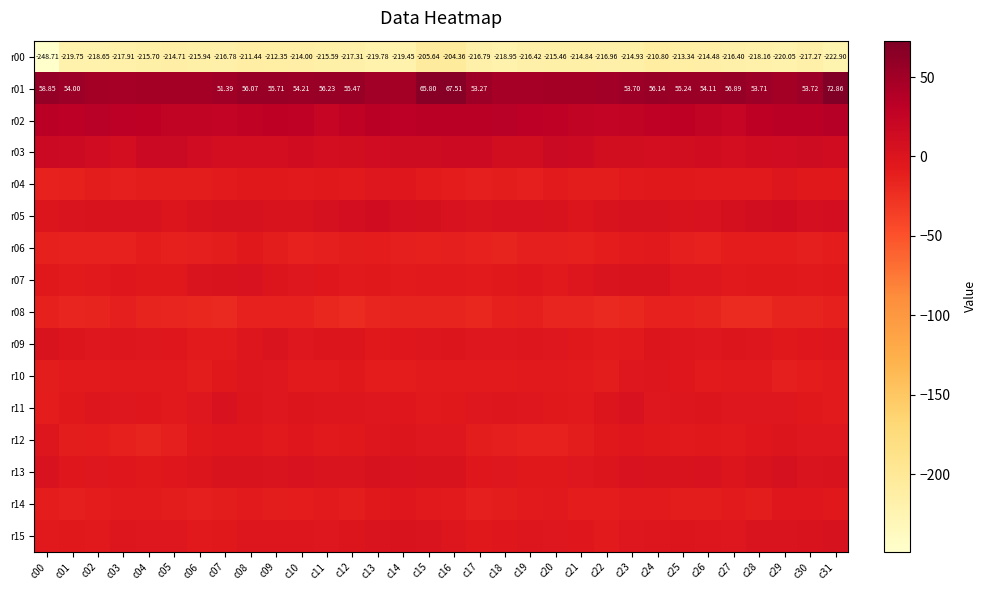

Is the value of r00 at c25 greater than the value of r01 at c08?

No